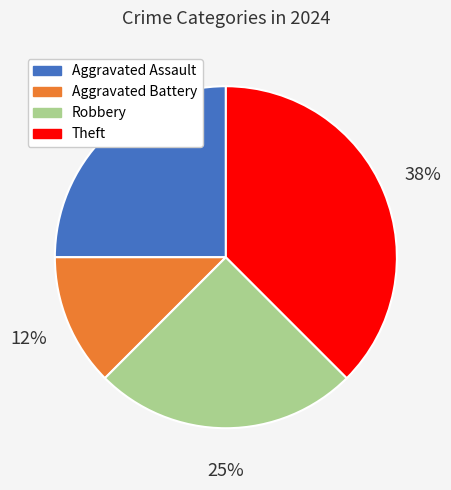

Which has a higher value, Theft or Aggravated Battery?

Theft